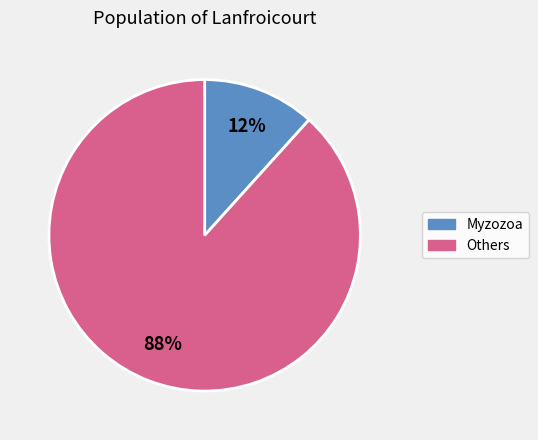

To the nearest percent, what is the combined percentage of Others and Myzozoa?

100%